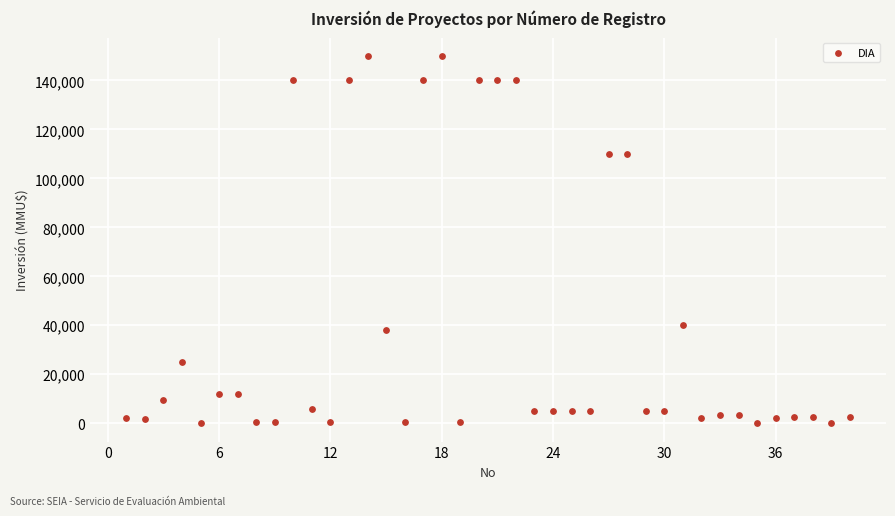

What is the range of Y values (max minus min)?

150000